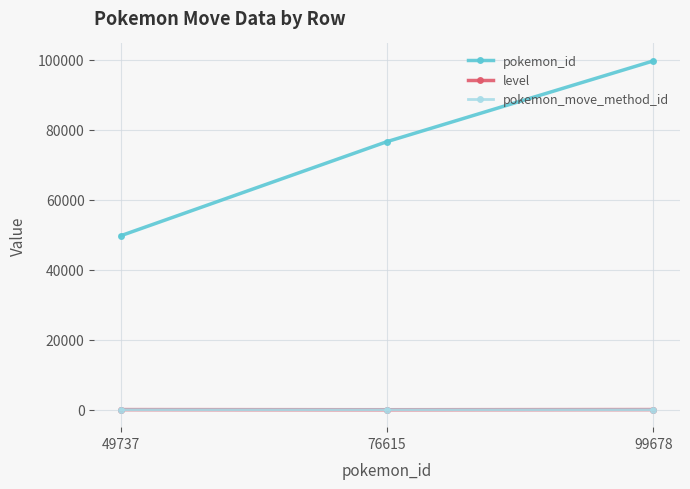

Which series has the largest total across all categories?

pokemon_id